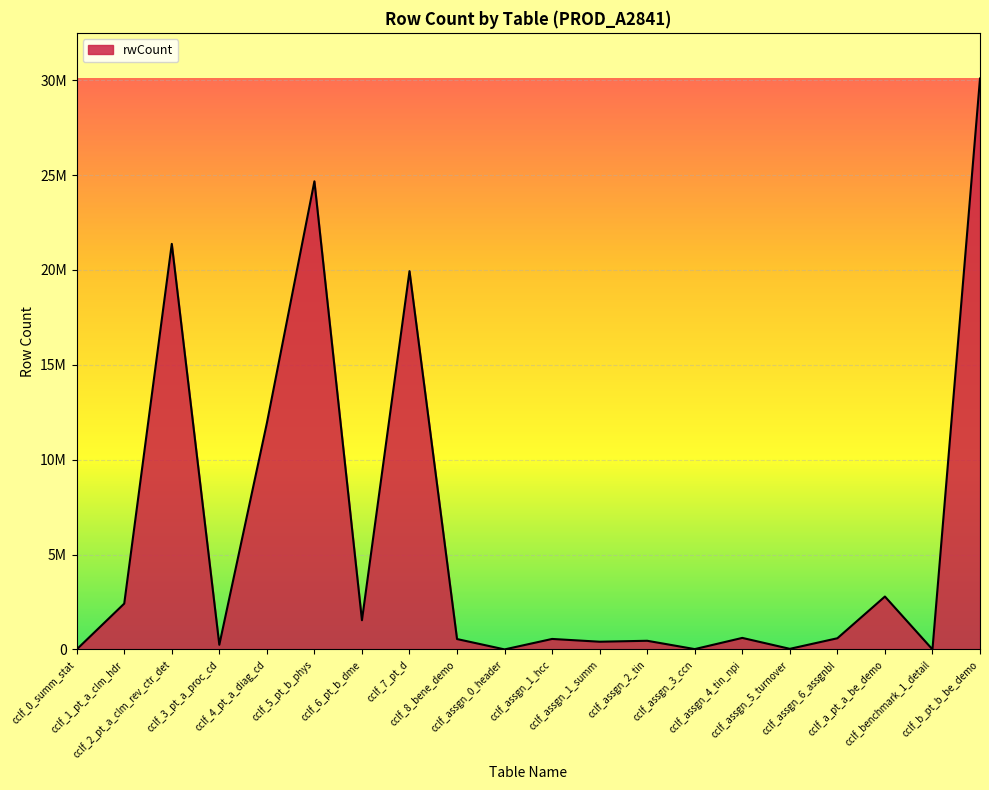

Reading left to right, transcribe all the data shown in this chart.

885	2414791	21372801	244562	11925284	24669169	1538401	19935518	546015	23	551219	405251	454843	16121	606090	30259	587501	2786239	316	30087352